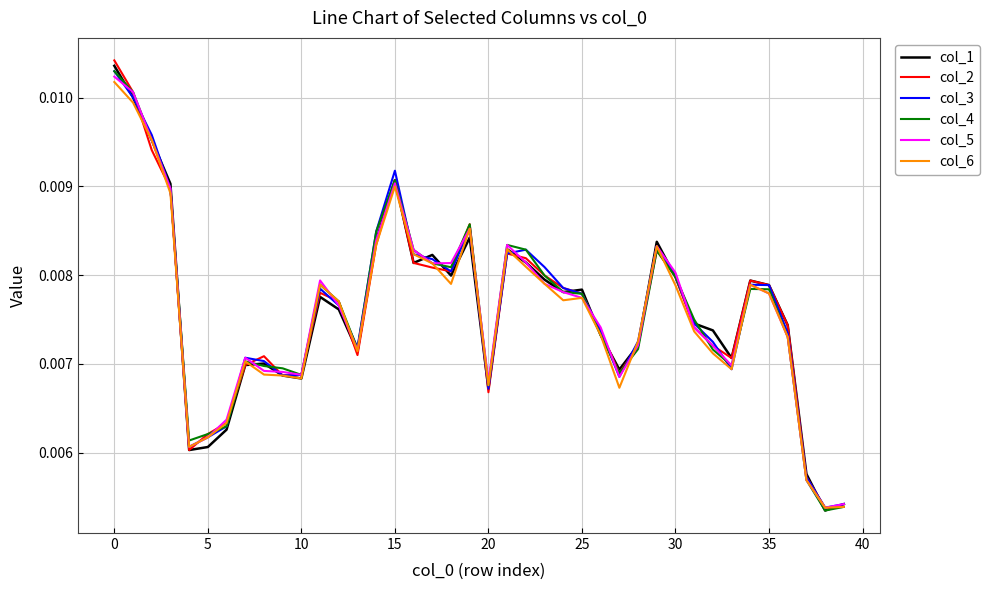

How many lines are shown in the chart?

6